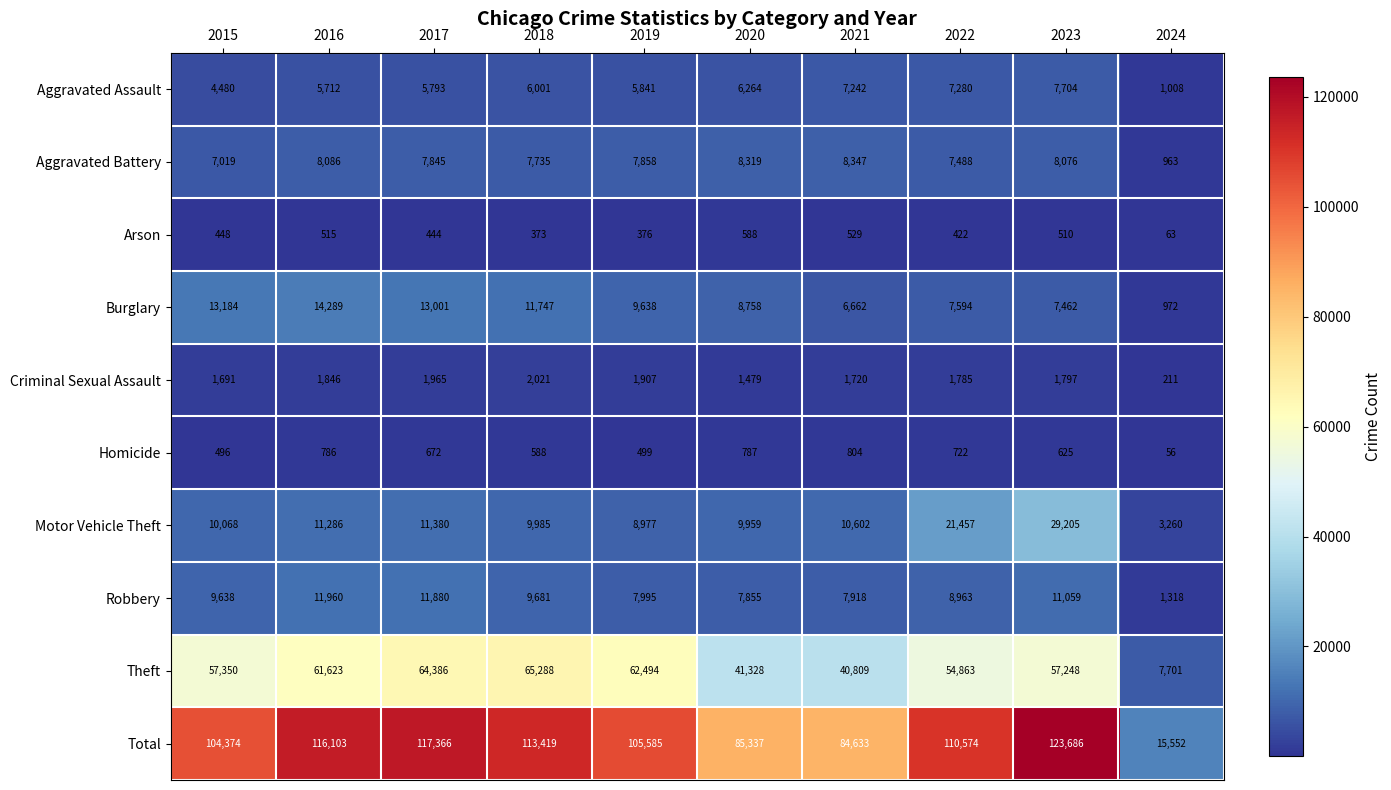

What is the sum of all Arson values?

4268